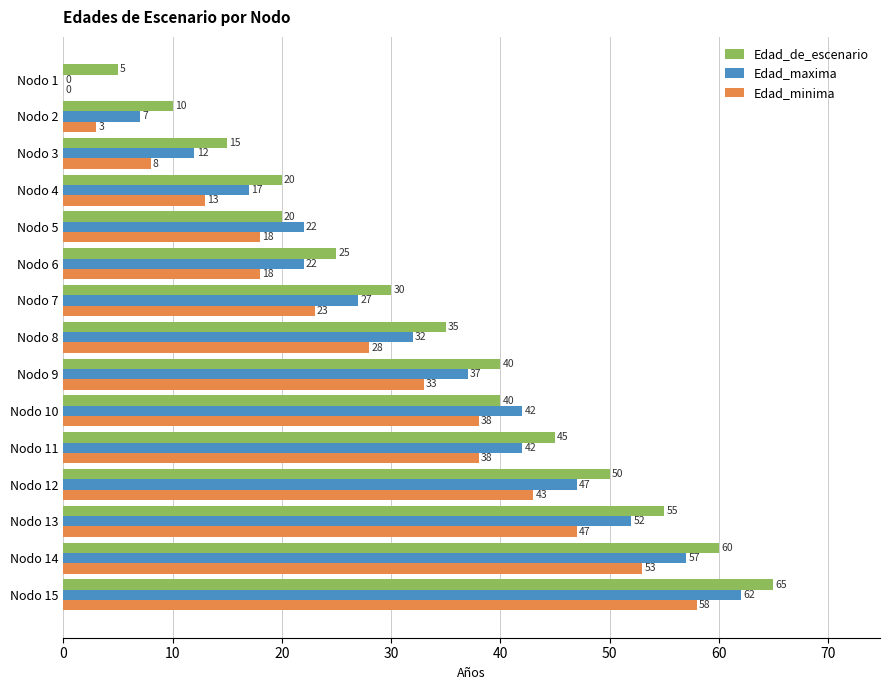

Is it true that Edad_minima equals 8 at Nodo 3?

True